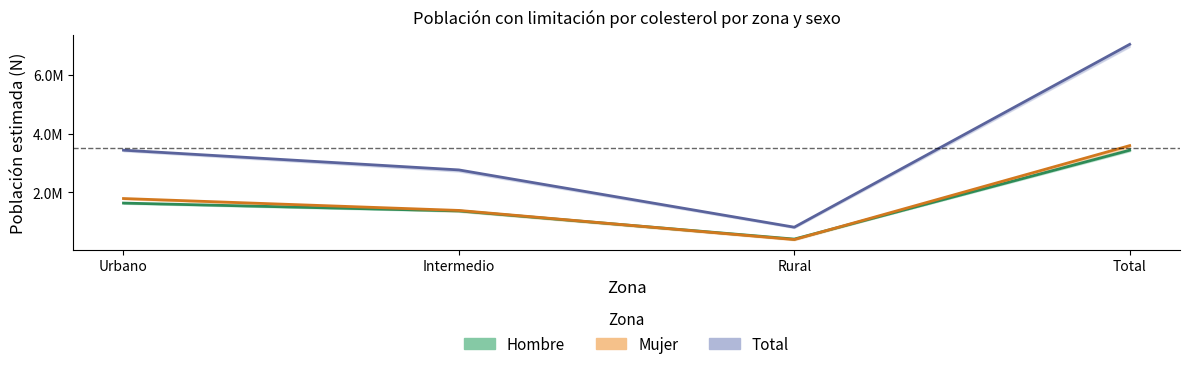

List the series in order of their peak value, highest first.

Total, Mujer, Hombre